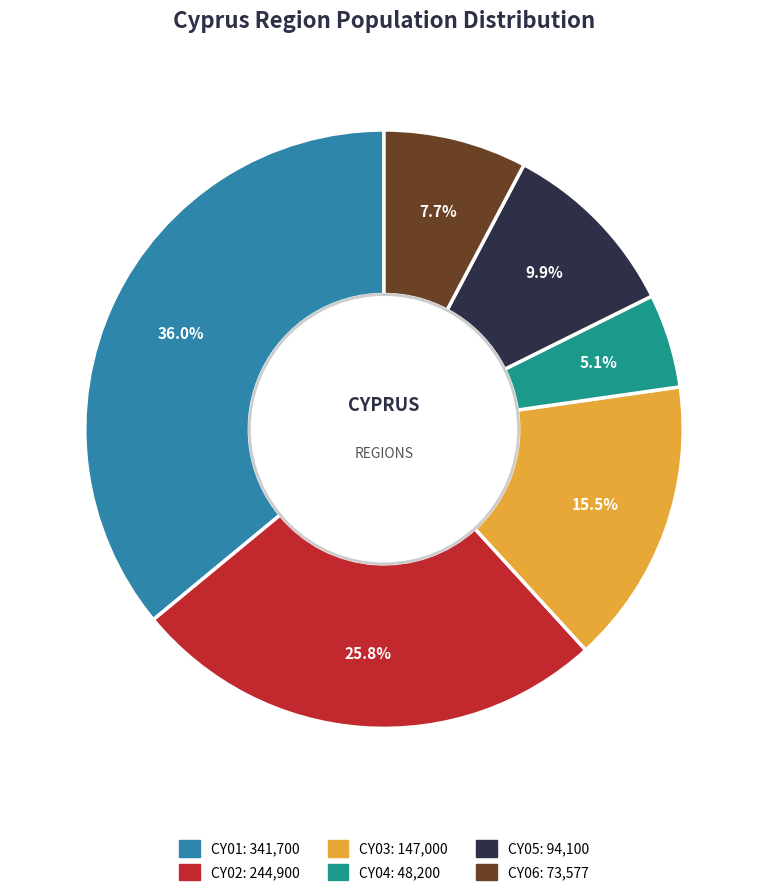

How many slices are in this pie chart?

6